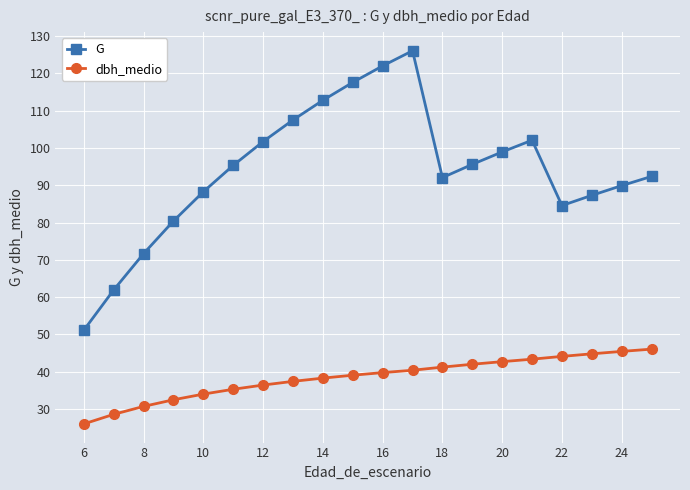

True or false: dbh_medio and G cross at least once.

False